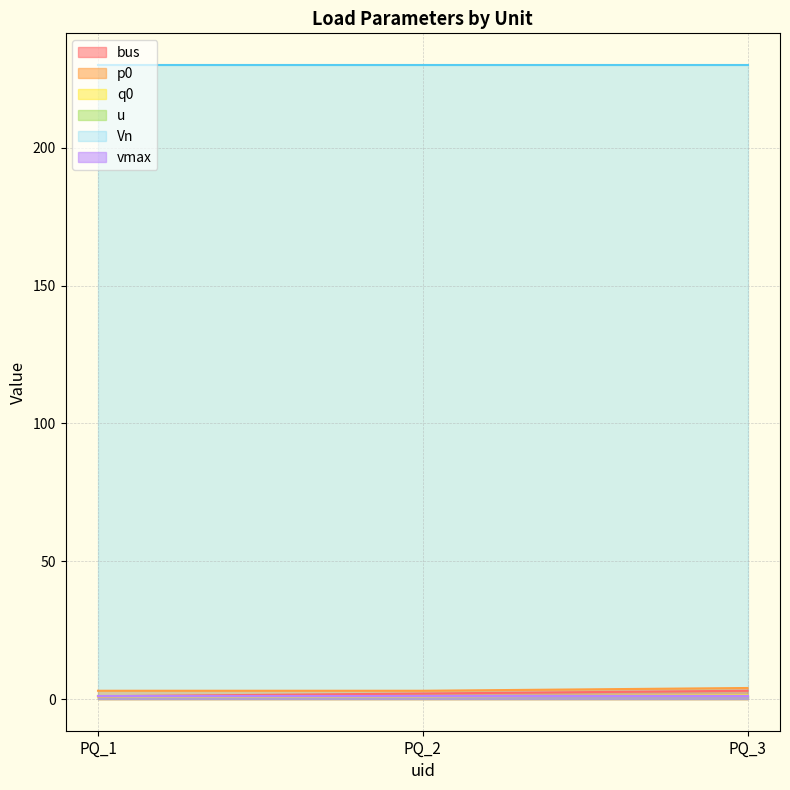

Which series has the largest range (max minus min)?

bus